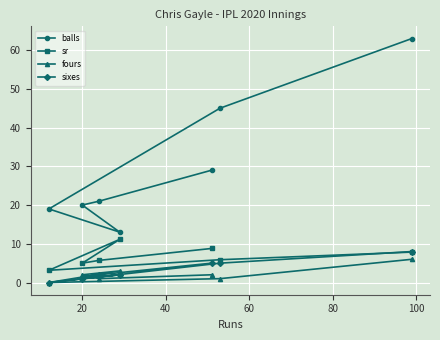

How many intersections are there between sixes and fours?

1